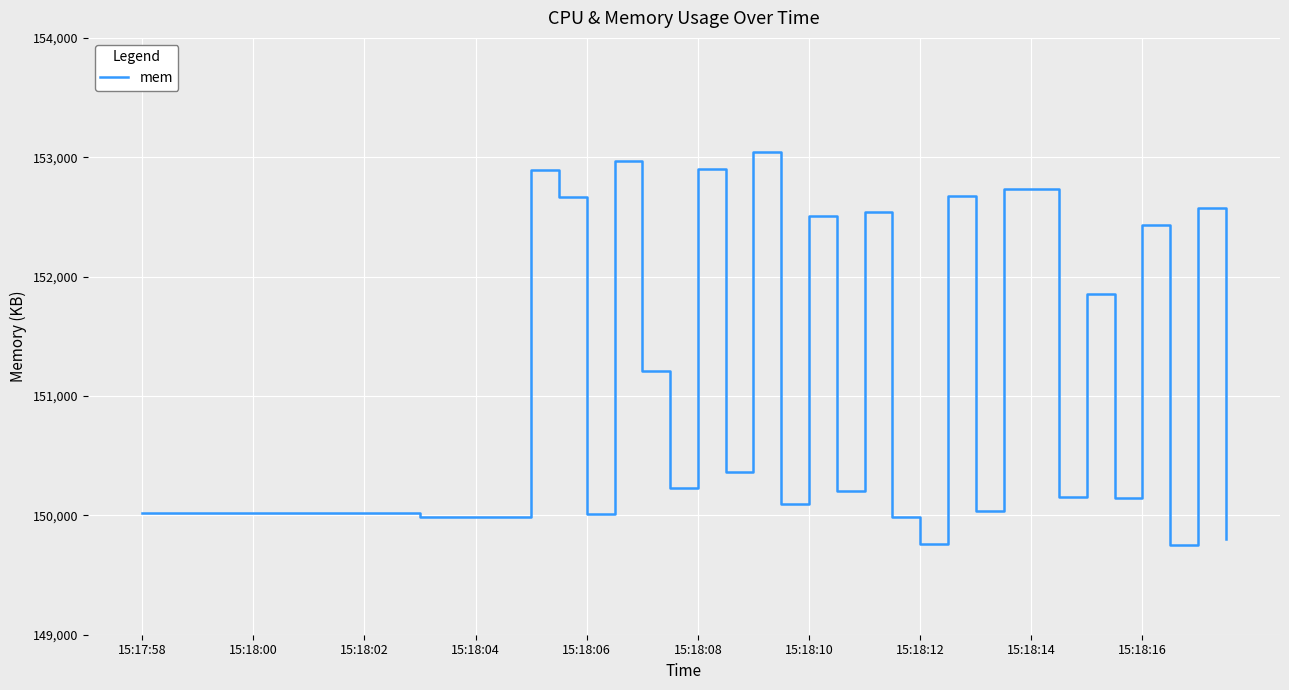

How many lines are shown in the chart?

1